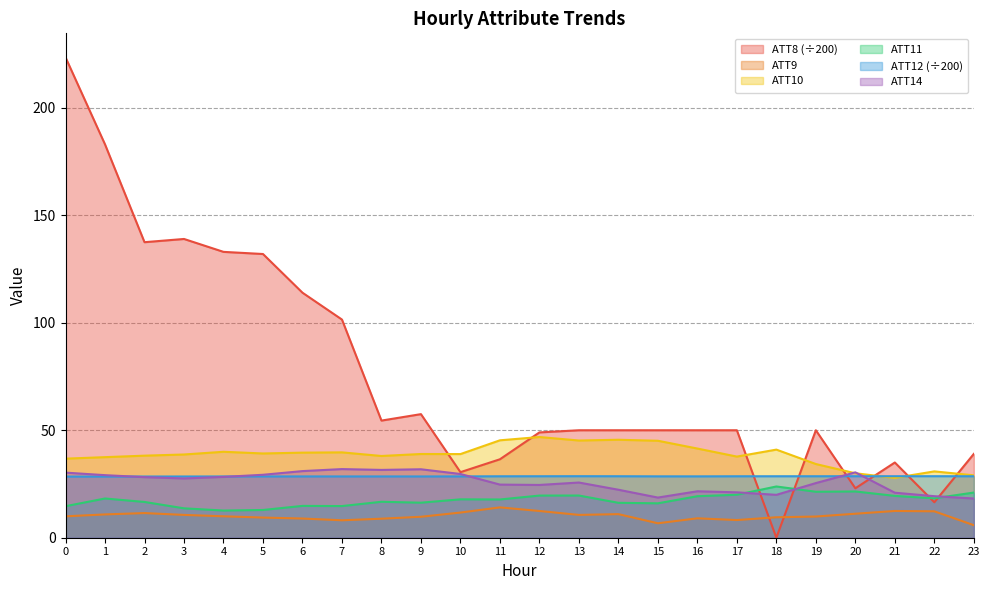

The value of ATT9 at 22 is 3.7. True or false?

False